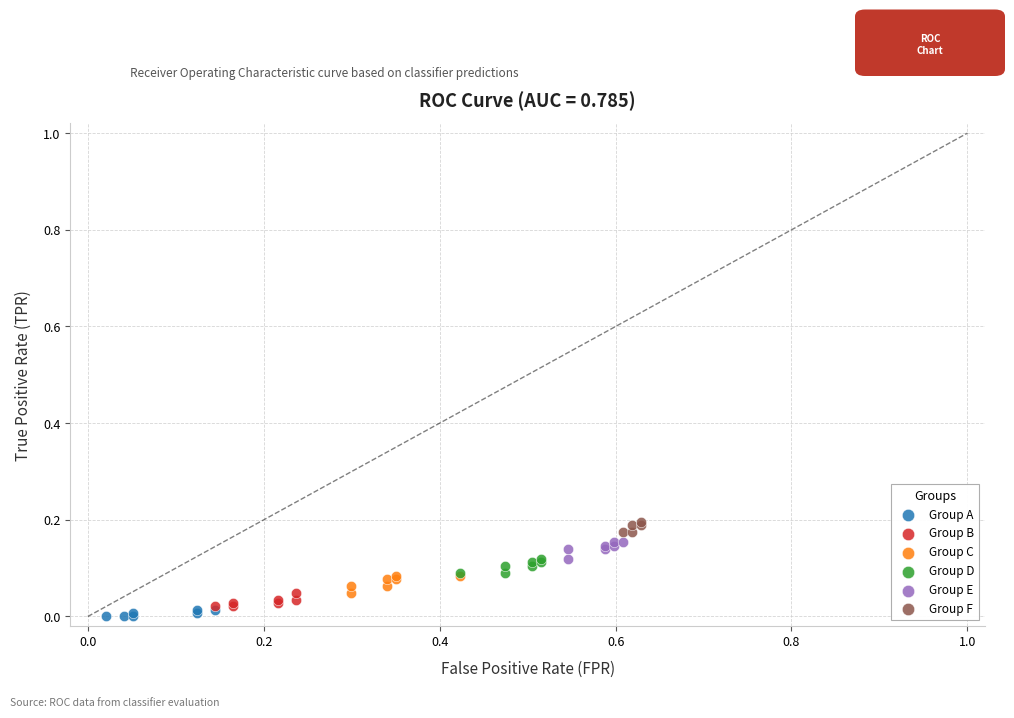

Which series contains the highest Y value?

Group F